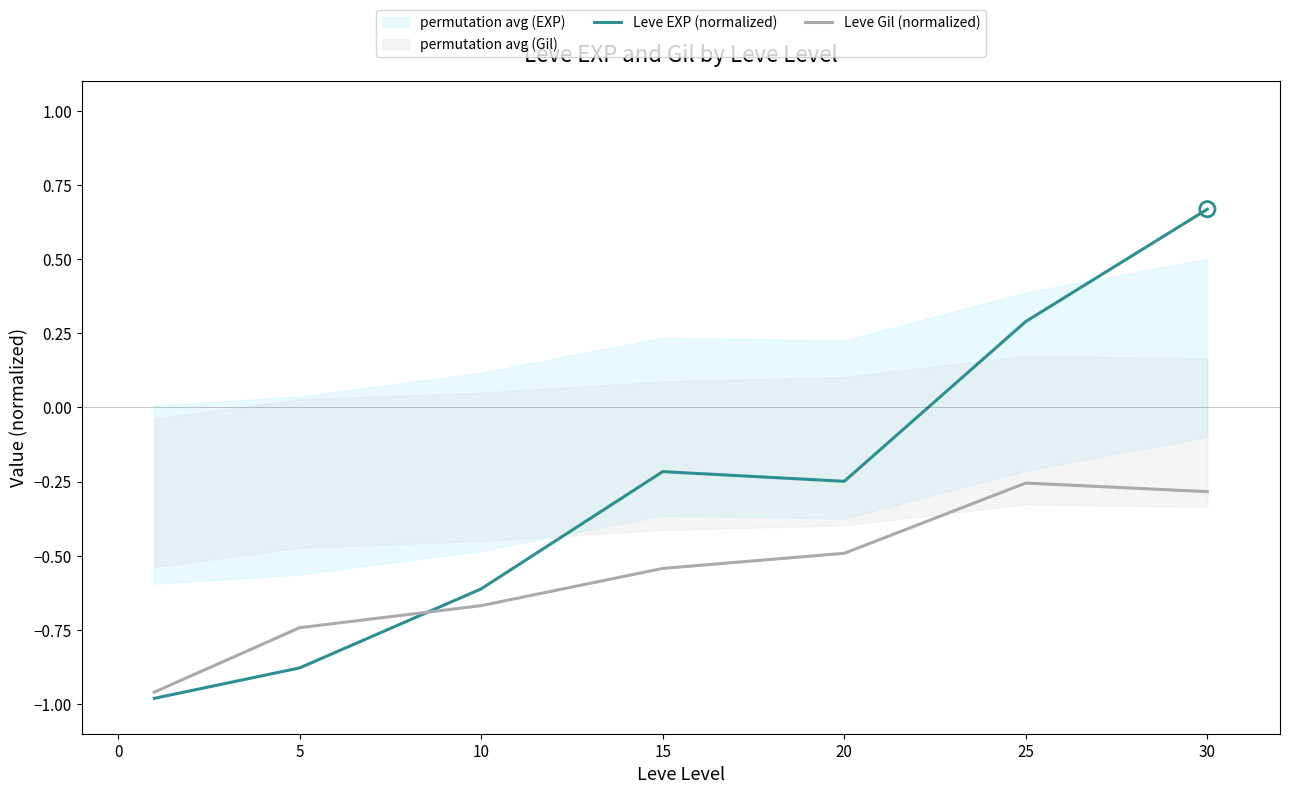

Which series contains the lowest Y value?

Leve EXP (normalized)